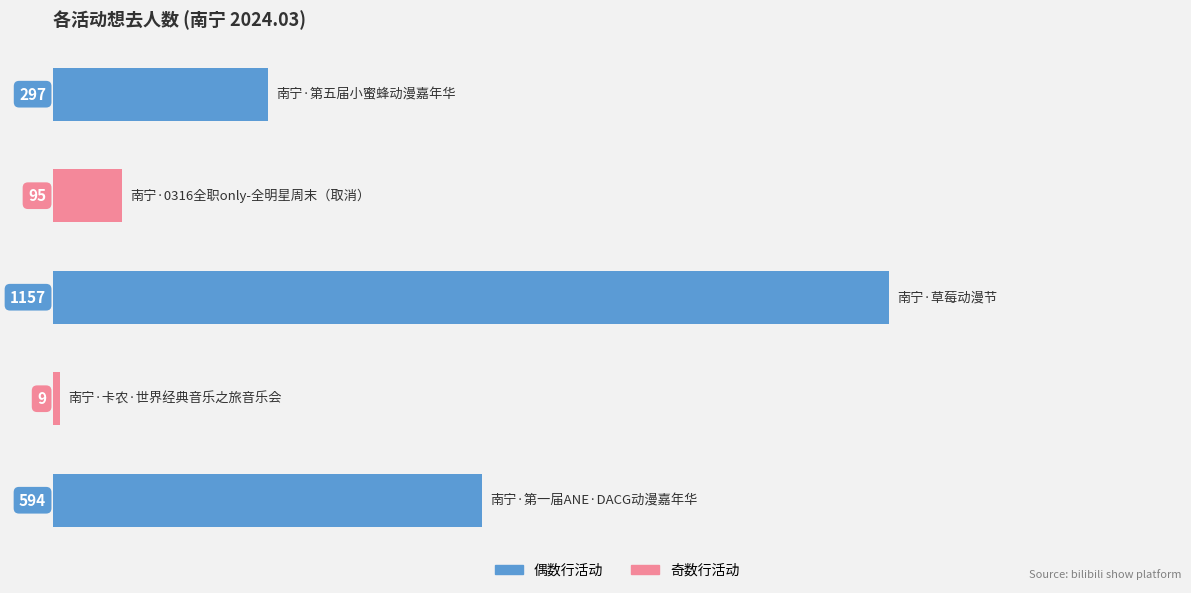

What is the smallest value displayed?

9